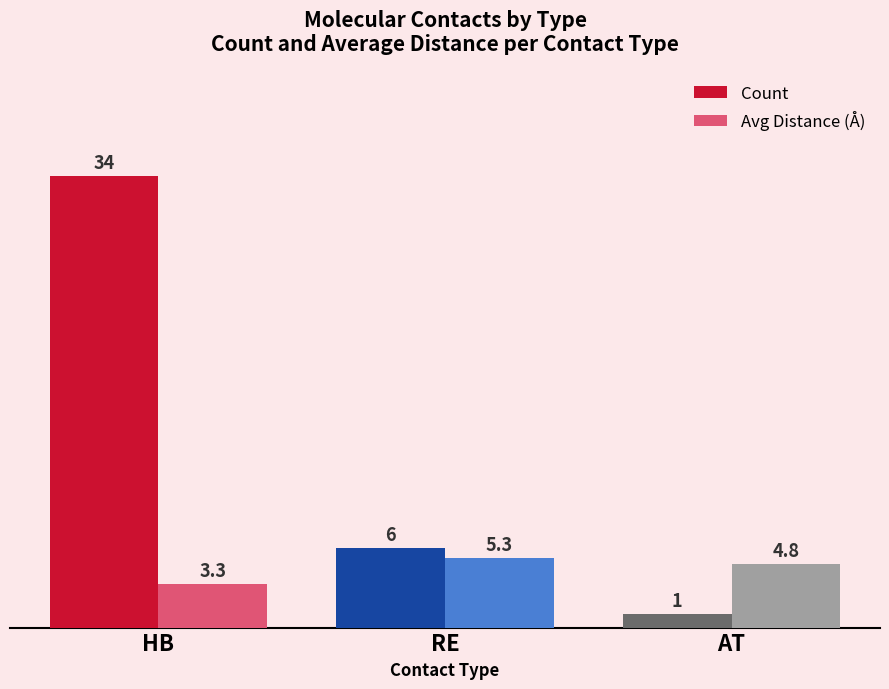

Are the bars horizontal?

No